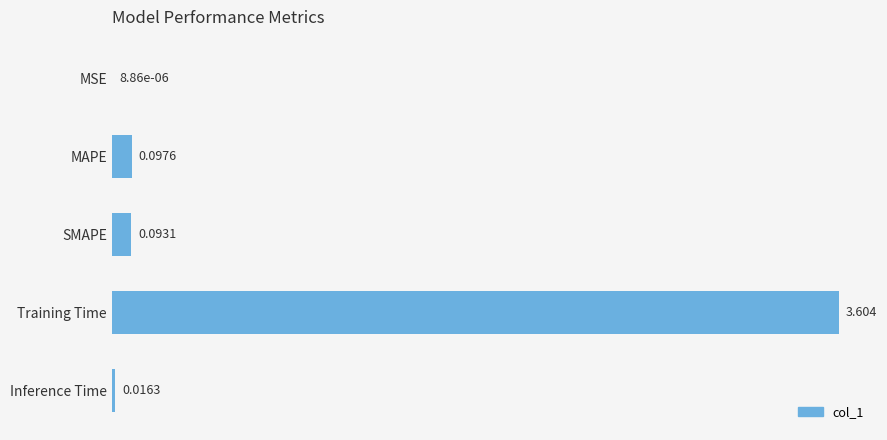

Are the bars horizontal?

Yes